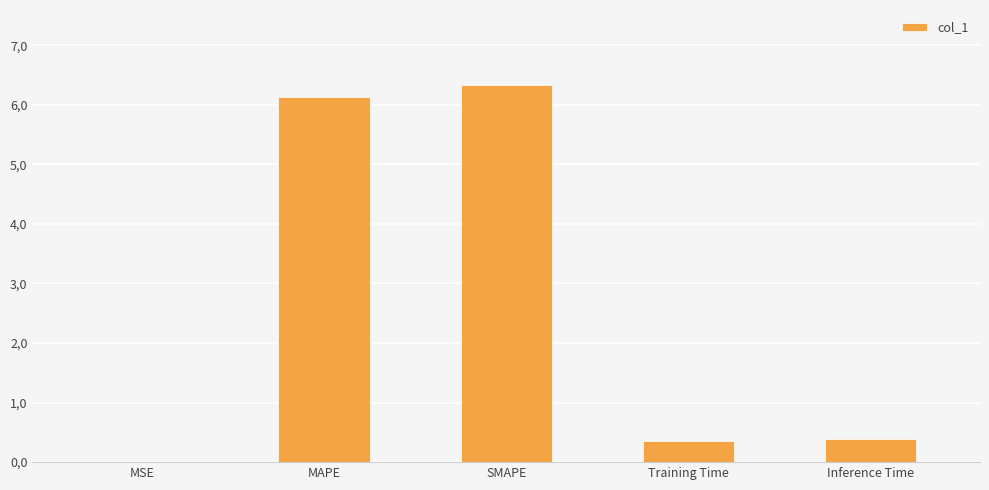

Rank the categories by value from lowest to highest.

MSE, Training Time, Inference Time, MAPE, SMAPE